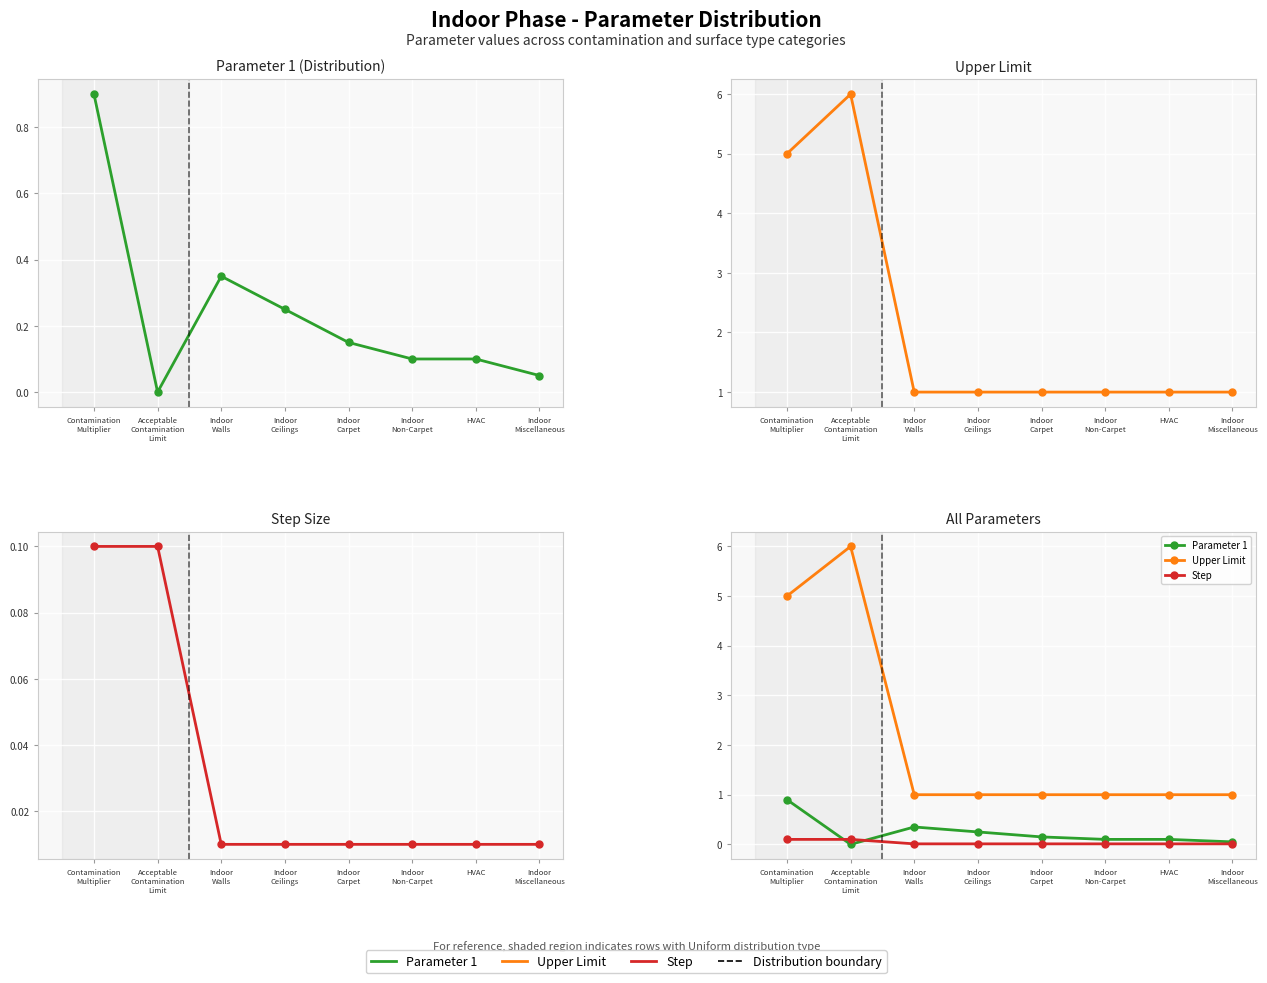

The value of Upper Limit at Indoor
Carpet is 1.0. True or false?

True